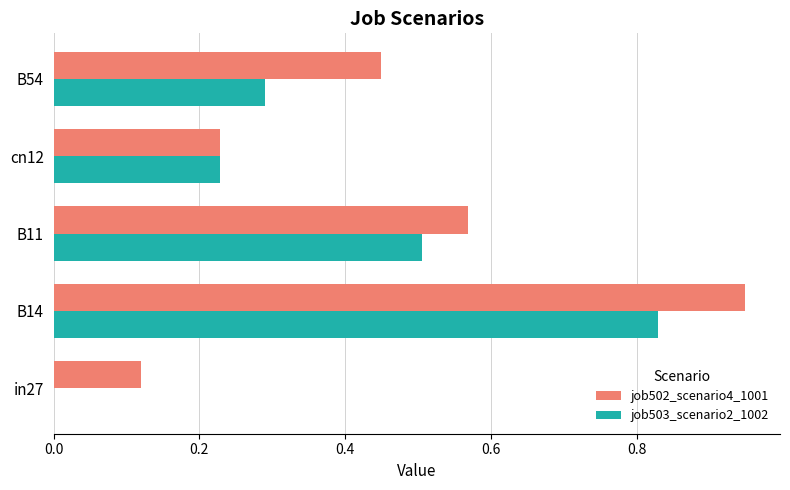

The job503_scenario2_1002 series shows 0.5 at B11. True or false?

True